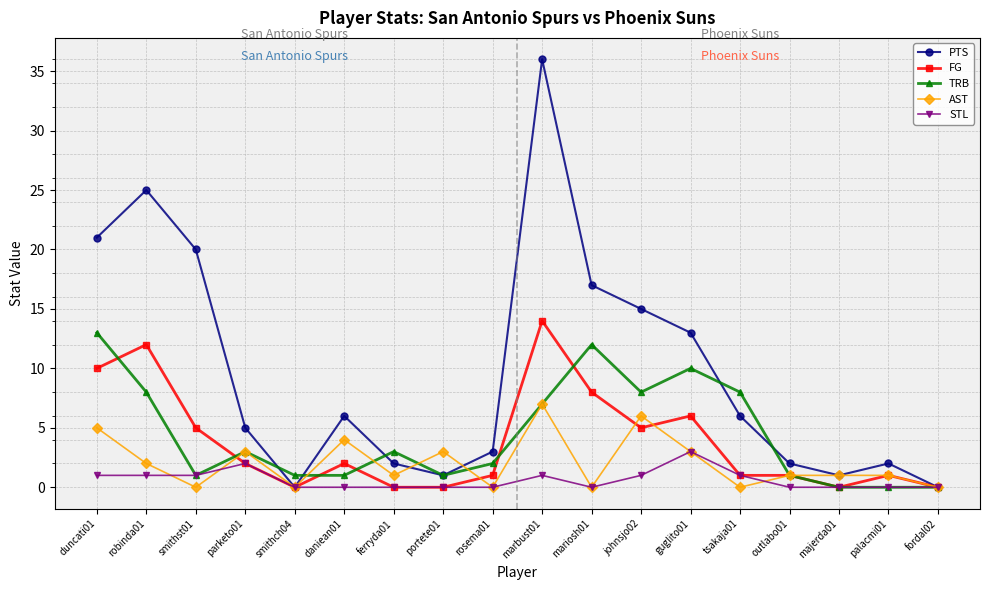

Which series has the largest range (max minus min)?

PTS